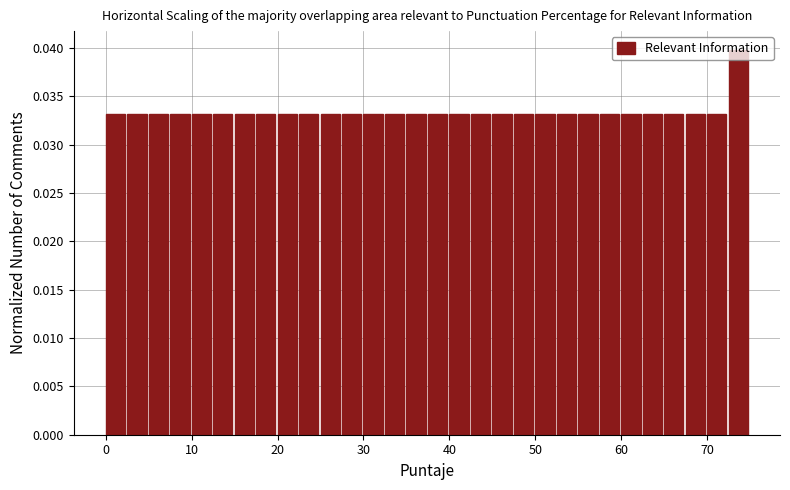

Read against the x-axis, roughly where is the centre of the tallest bar?

74